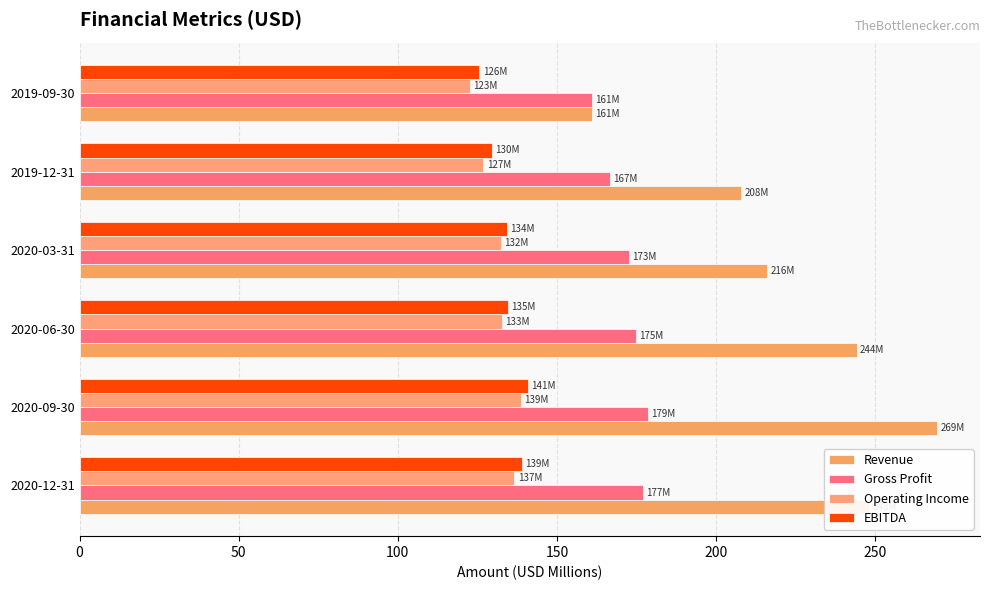

At how many categories does at least one series exceed 149?

6